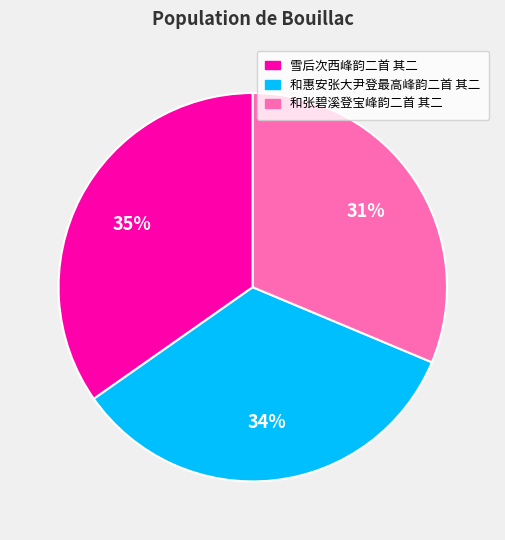

Does any single category account for the majority?

No